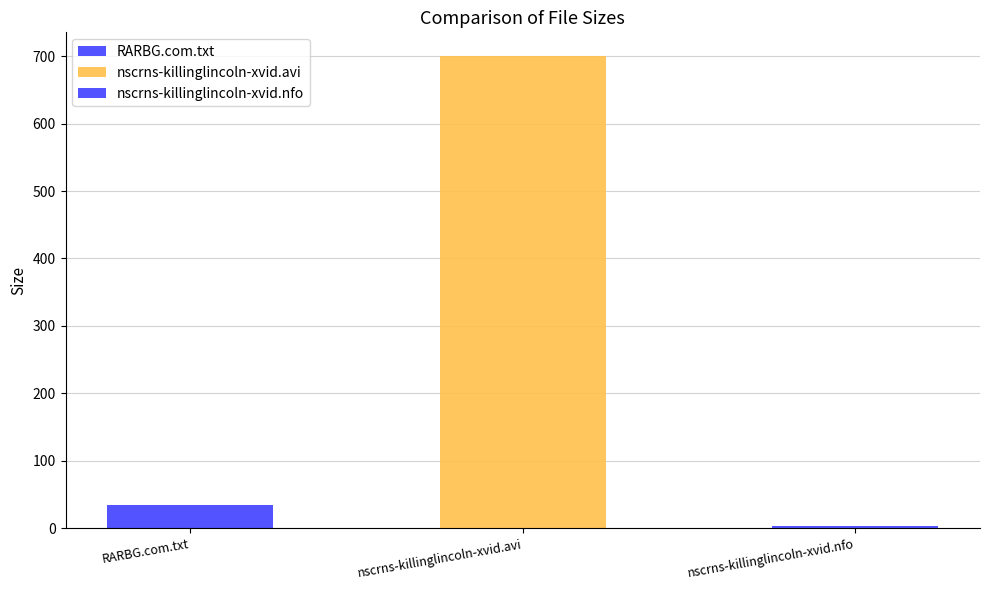

What is the change in value from nscrns-killinglincoln-xvid.avi to nscrns-killinglincoln-xvid.nfo?

-696.5